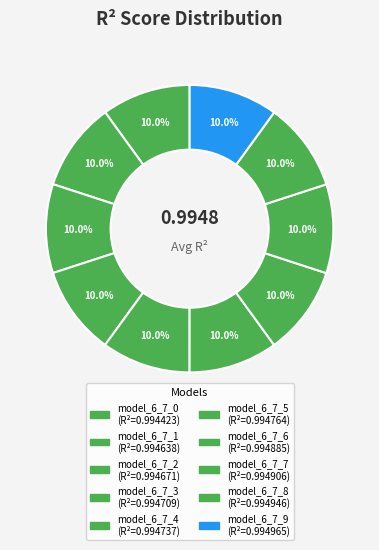

Count the number of slices in the pie.

10